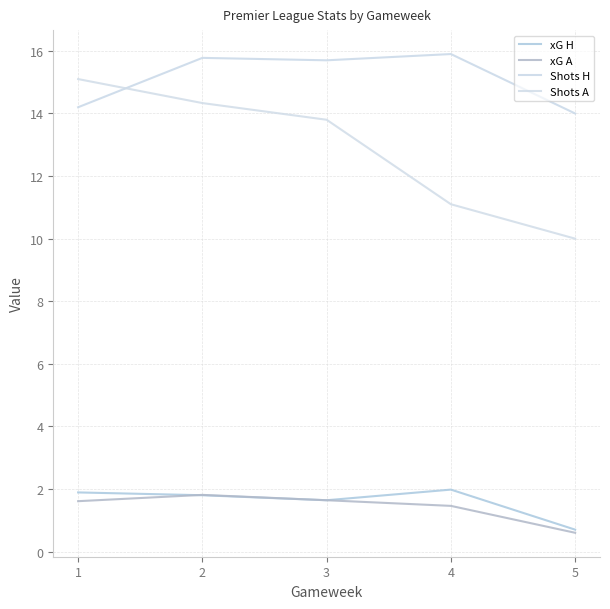

At which label does xG H reach its peak?

4